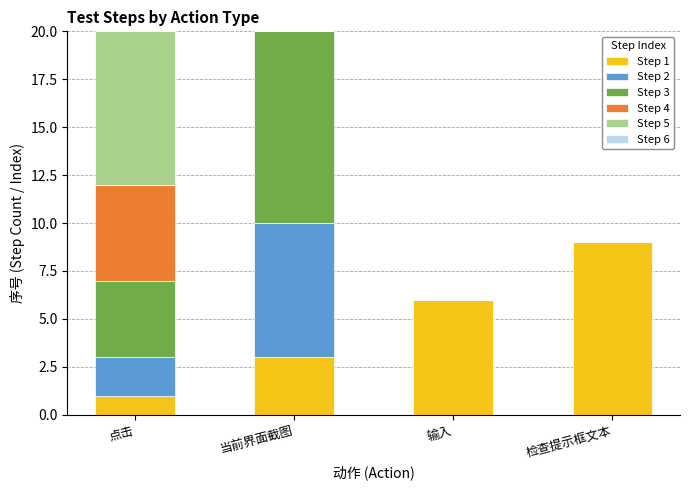

Is it true that Step 1 equals 9 at 检查提示框文本?

True